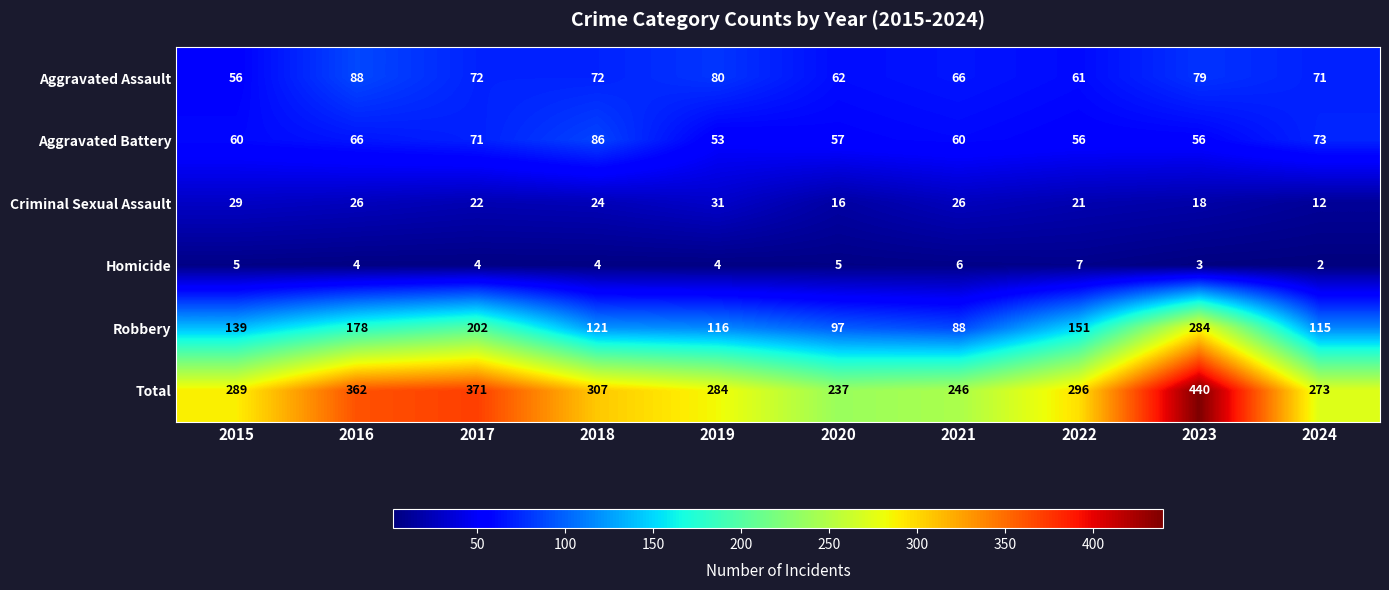

How many Criminal Sexual Assault values are between 18 and 26?

6